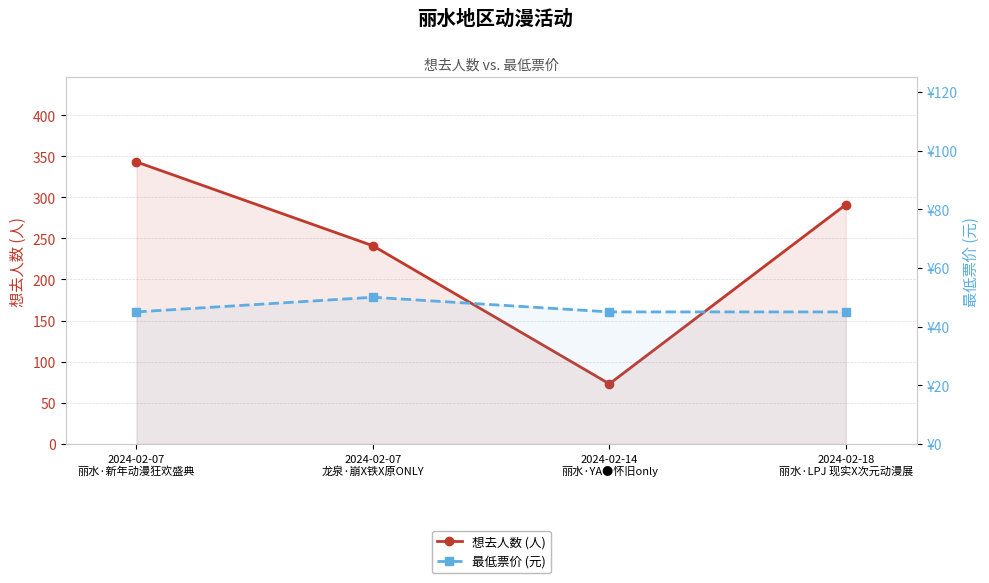

What is the value of the 最低票价 (元) point at the 4th from the left?

45